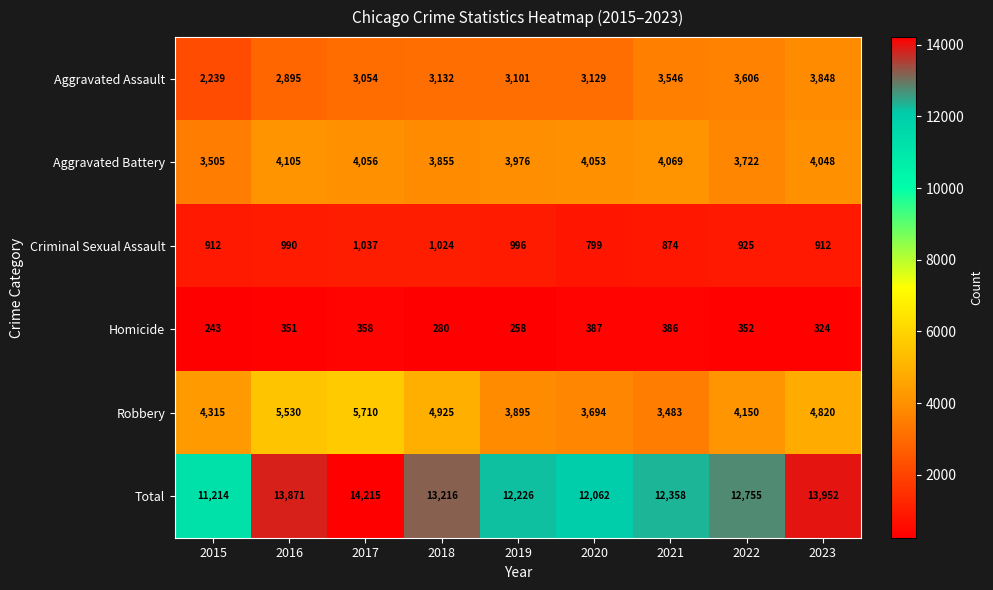

List the series in order of their peak value, highest first.

Total, Robbery, Aggravated Battery, Aggravated Assault, Criminal Sexual Assault, Homicide